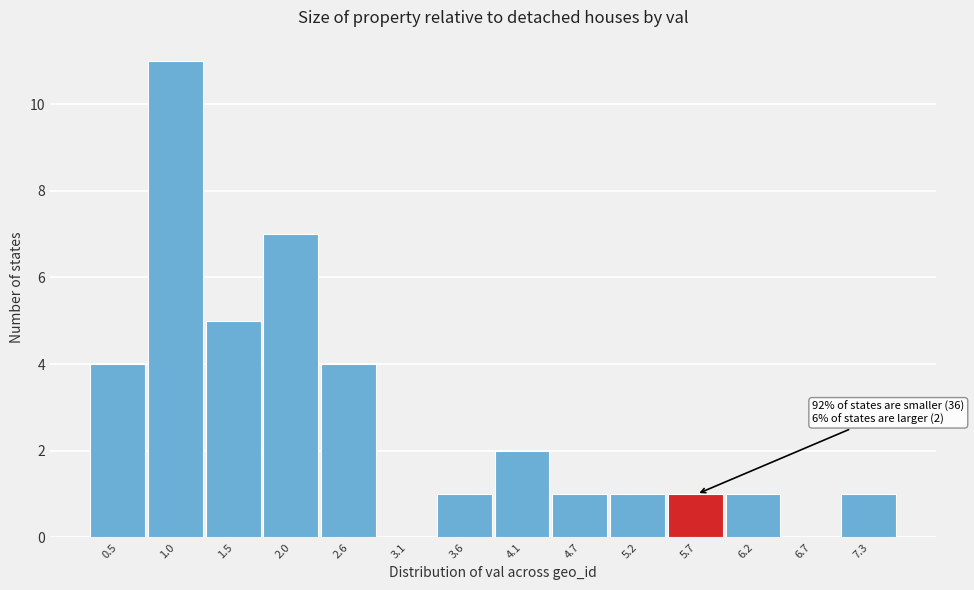

Reading right to left, list all the values displayed in this chart.

7.3=1	6.7=0	6.2=1	5.7=1	5.2=1	4.7=1	4.1=2	3.6=1	3.1=0	2.6=4	2.0=7	1.5=5	1.0=11	0.5=4